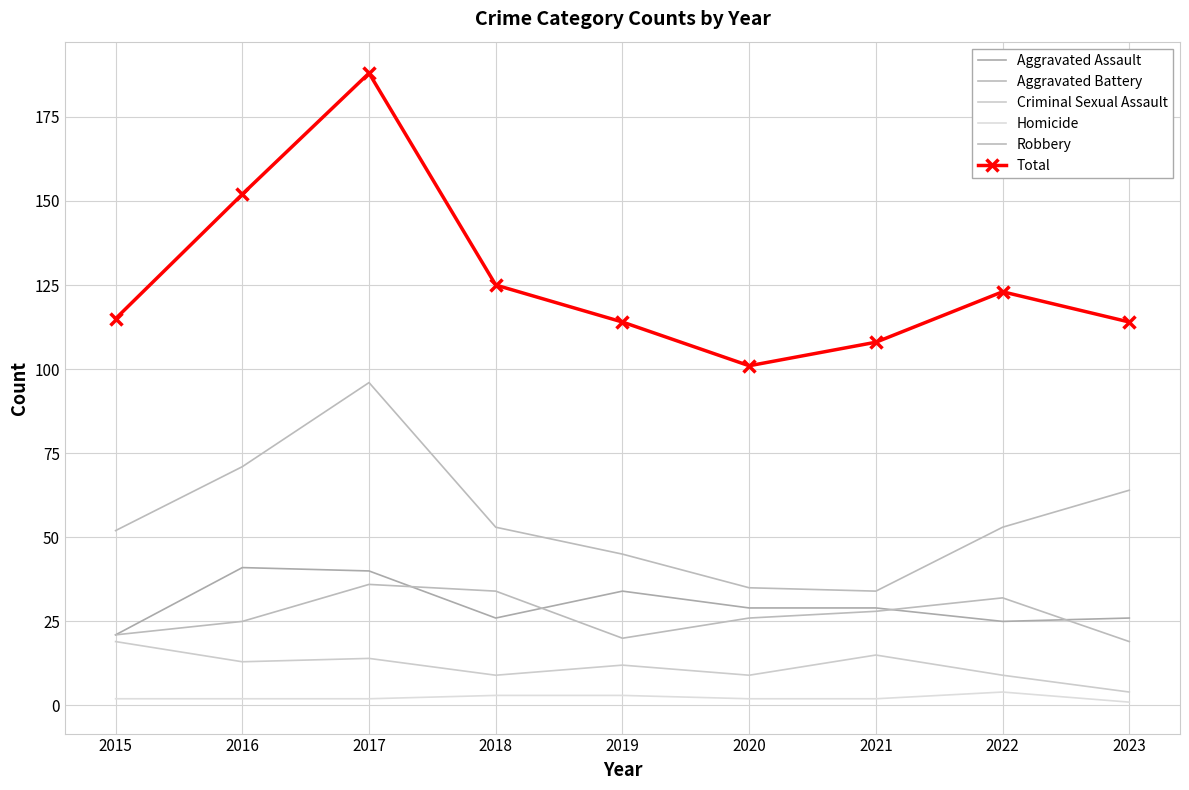

True or false: Total and Criminal Sexual Assault cross at least once.

False